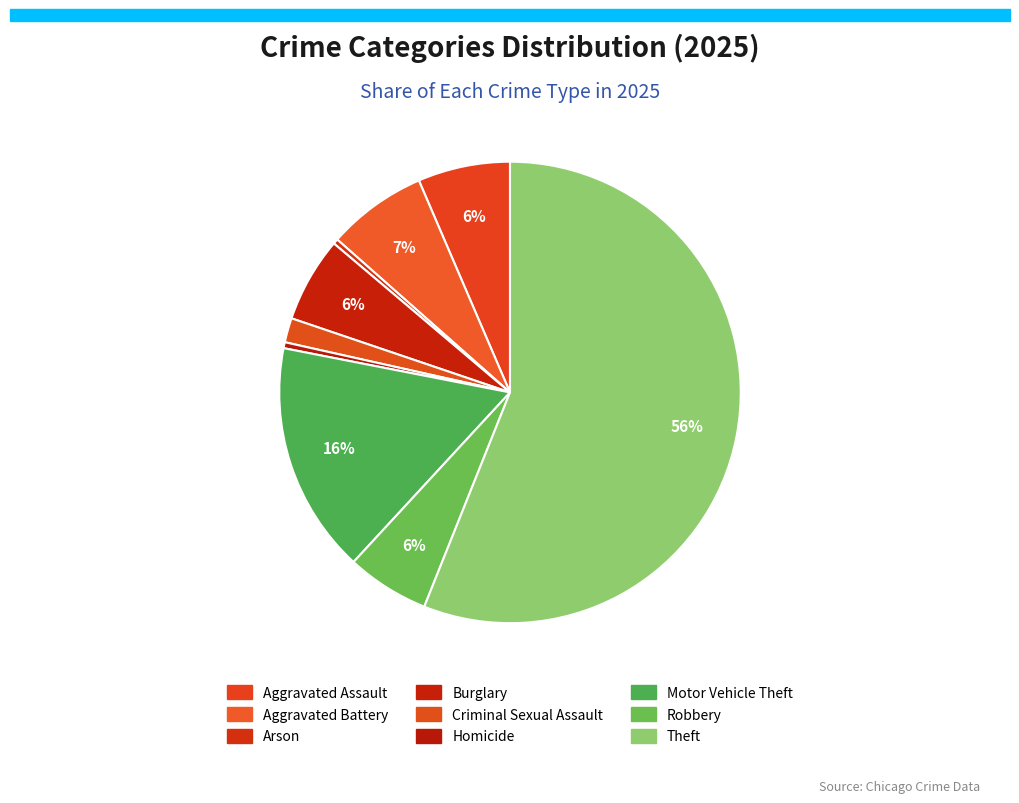

Is it true that Aggravated Battery is 22% of the pie?

False